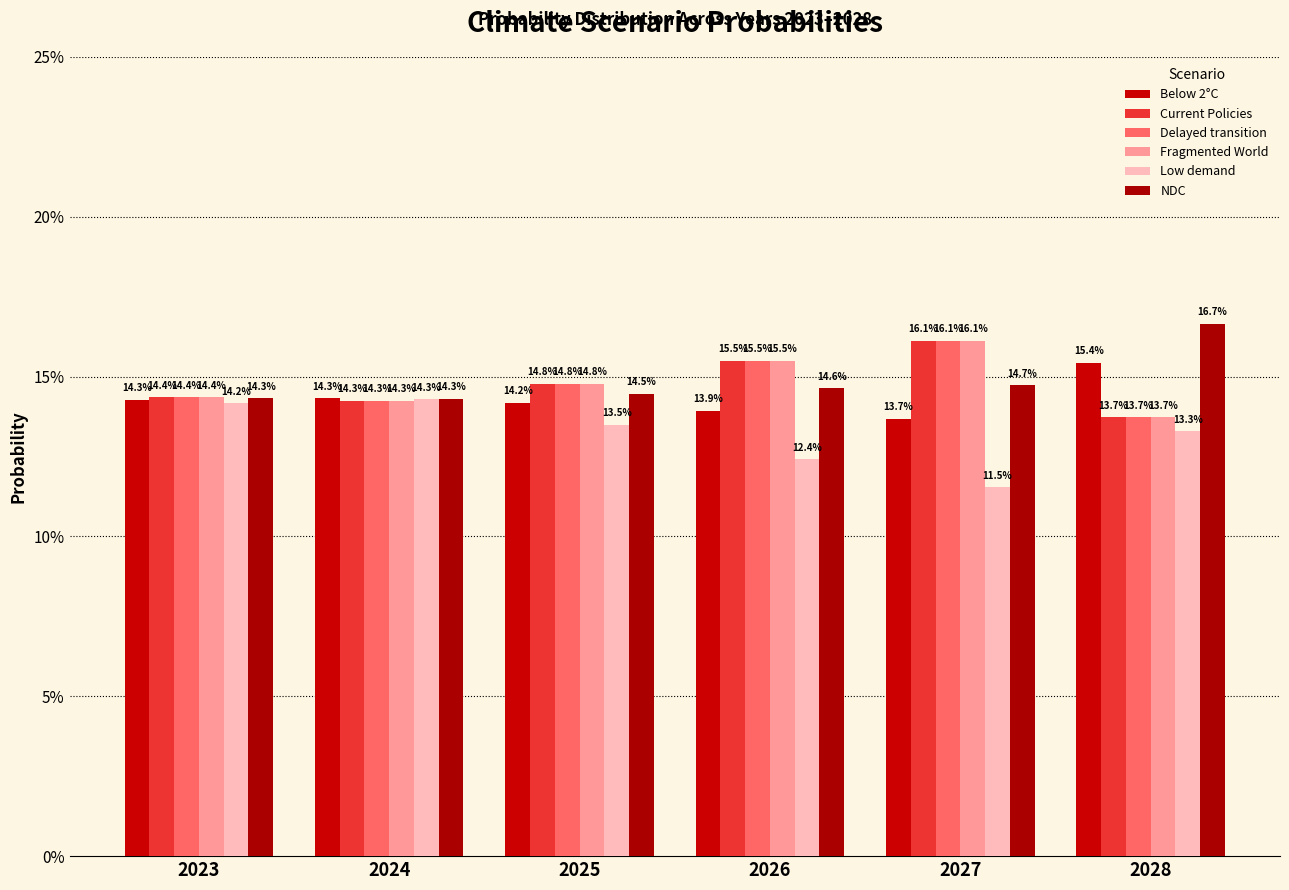

What is the total value across all series at 2025?

86.5